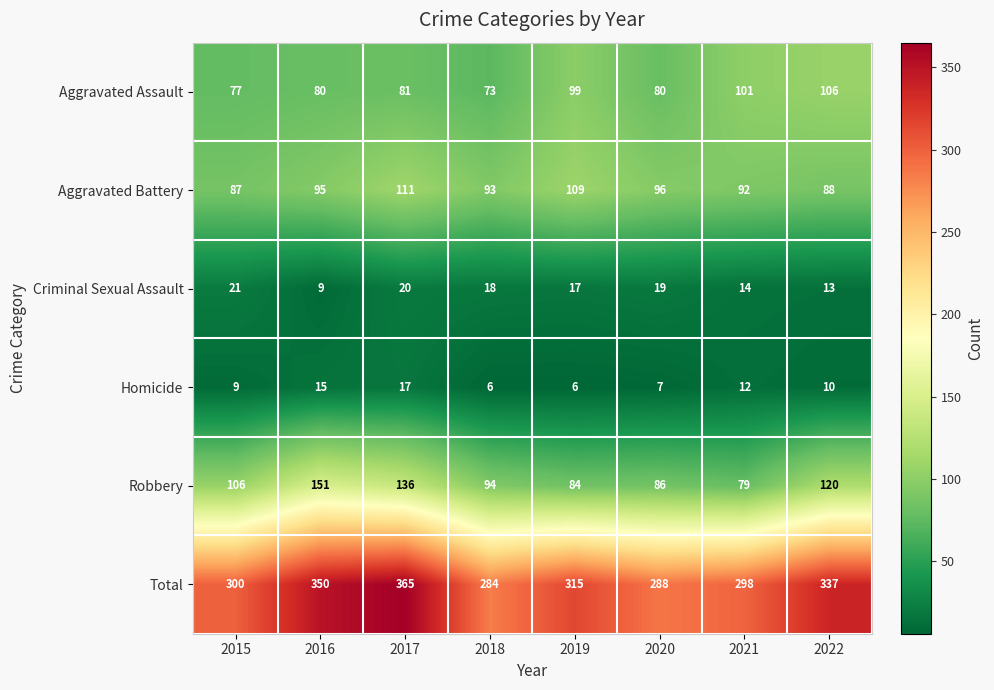

At 2018, list the series in order from smallest to largest.

Homicide, Criminal Sexual Assault, Aggravated Assault, Aggravated Battery, Robbery, Total